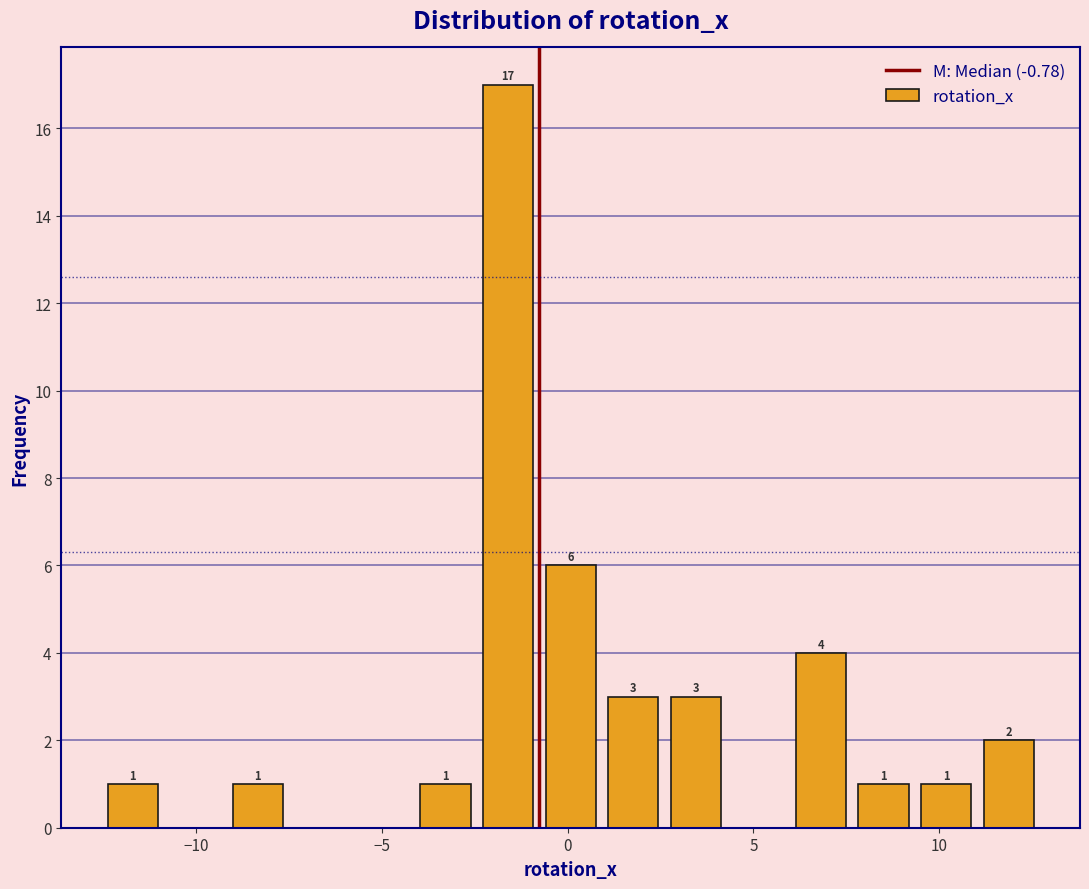

Around what value on the x-axis is the tallest bar? Give the approximate position of its centre, as read against the axis.

-1.5